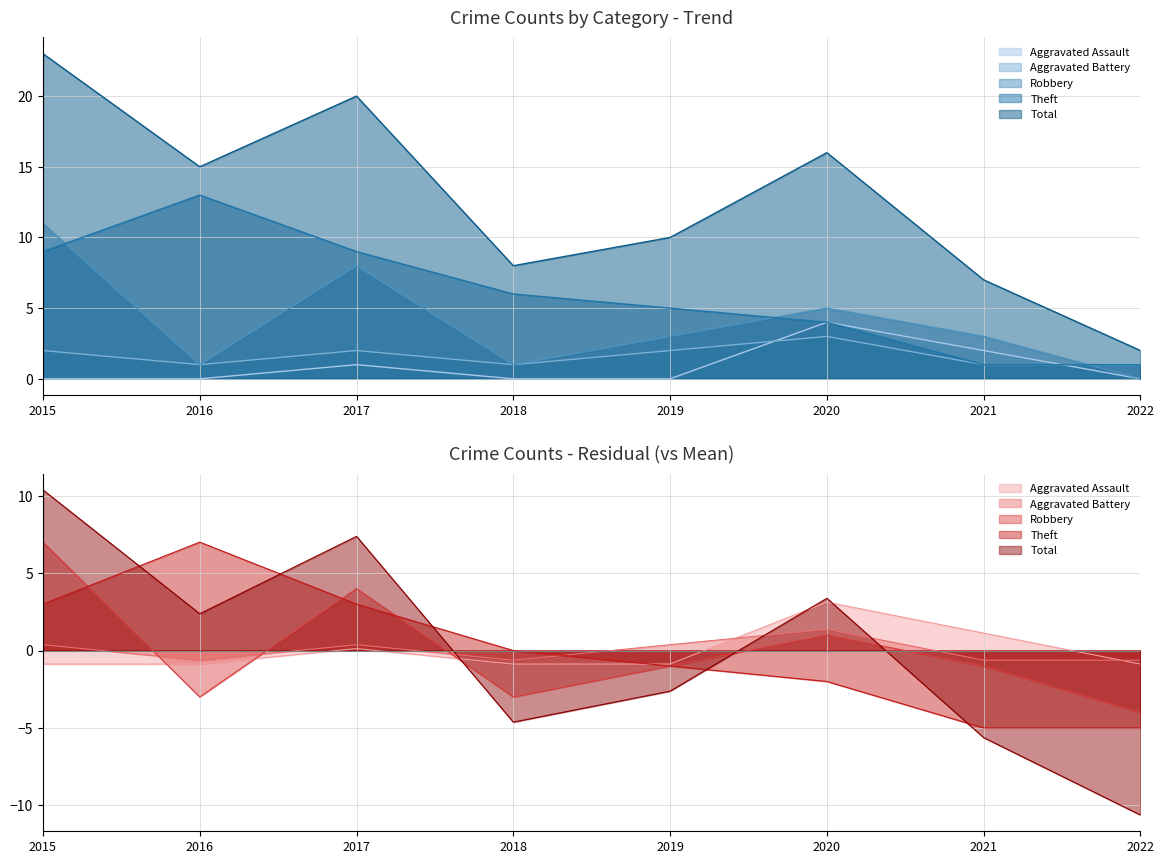

Reading right to left, what are all the values shown in this chart?

Aggravated Assault: 2022=0	2021=2	2020=4	2019=0	2018=0	2017=1	2016=0	2015=0
Aggravated Battery: 2022=1	2021=1	2020=3	2019=2	2018=1	2017=2	2016=1	2015=2
Robbery: 2022=0	2021=3	2020=5	2019=3	2018=1	2017=8	2016=1	2015=11
Theft: 2022=1	2021=1	2020=4	2019=5	2018=6	2017=9	2016=13	2015=9
Total: 2022=2	2021=7	2020=16	2019=10	2018=8	2017=20	2016=15	2015=23